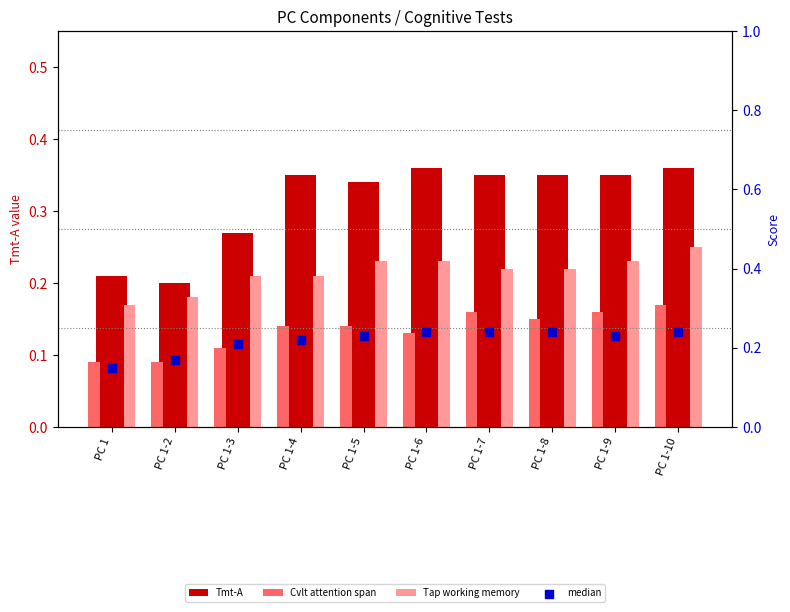

At how many categories does at least one series exceed 0?

10